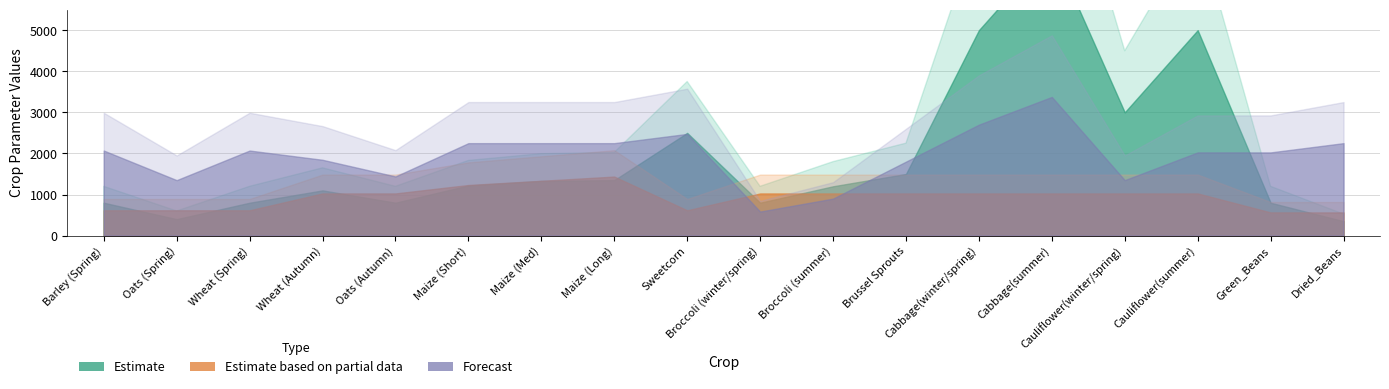

What is the spread (max minus min) of values at Sweetcorn?

1950